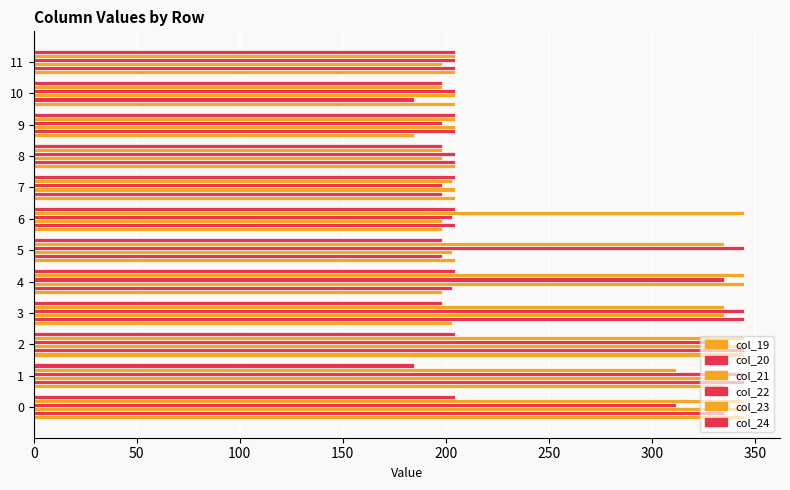

How many distinct data groups are displayed?

6